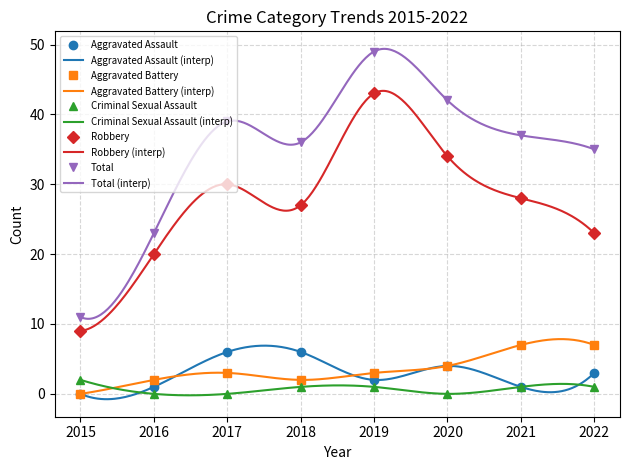

Between 2018 and 2017, which is larger?

2018